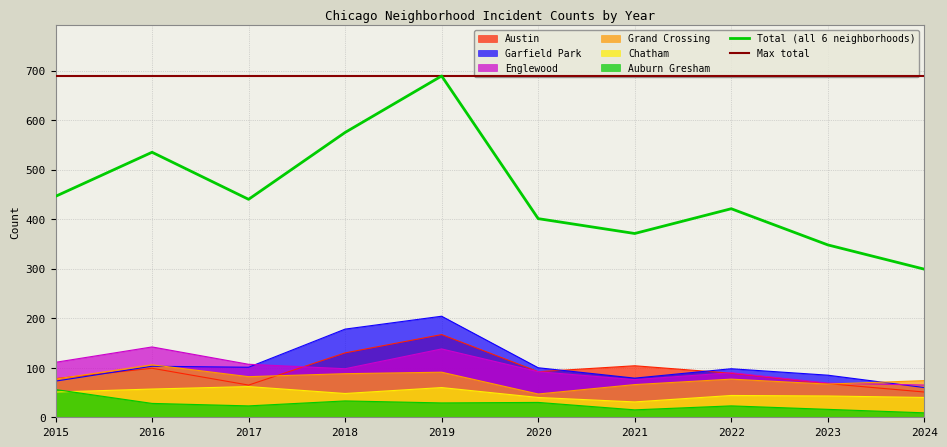

What is the sum of all Austin values?

943